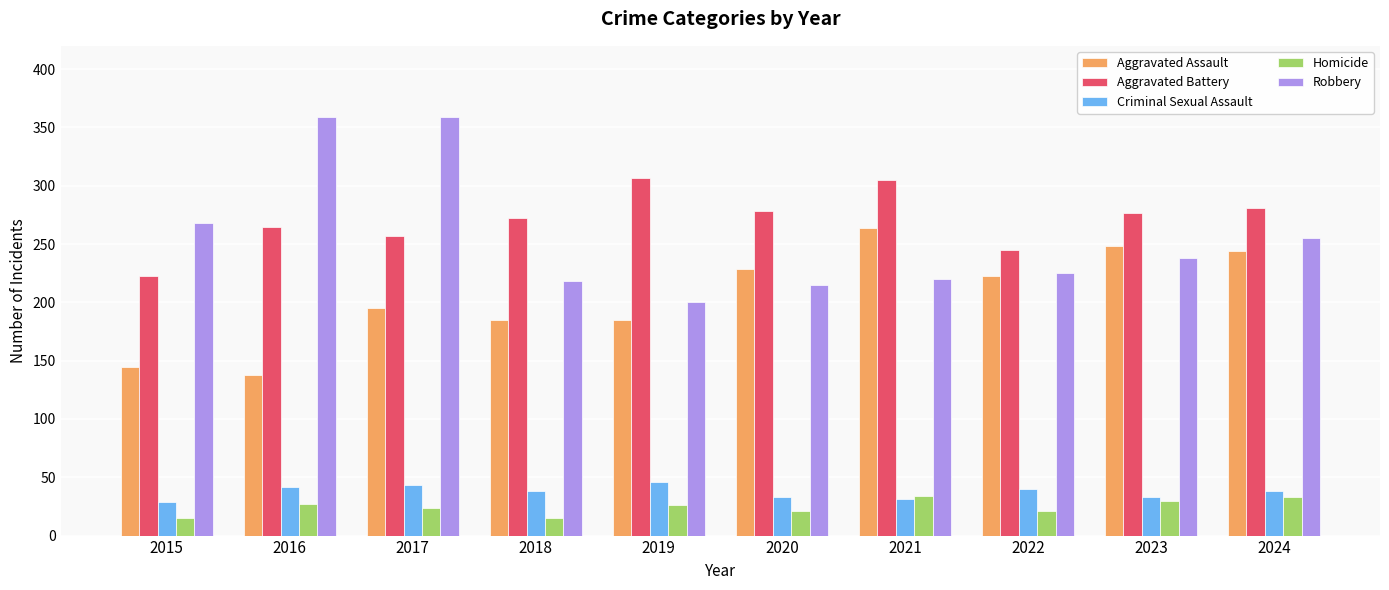

The Homicide series shows 21 at 2022. True or false?

True